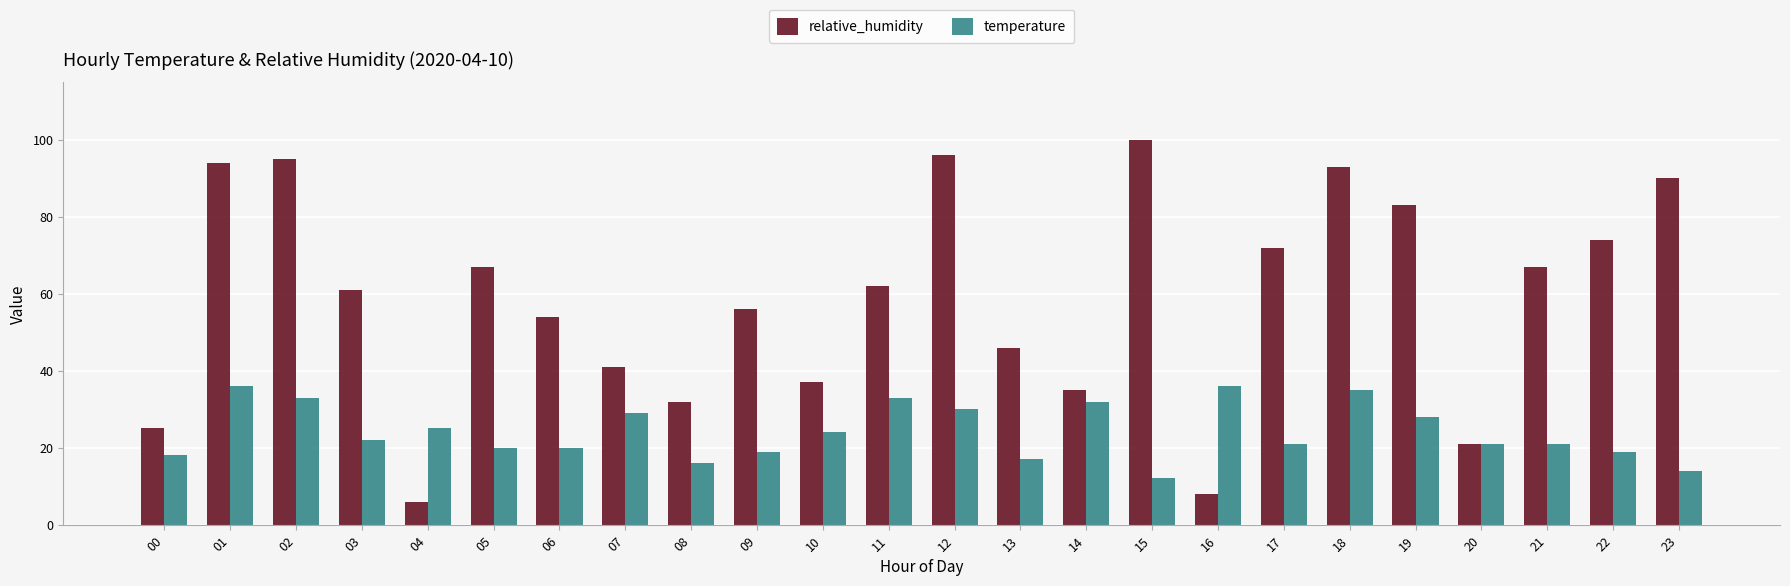

What is the difference between the second highest and minimum values in the temperature series?

24